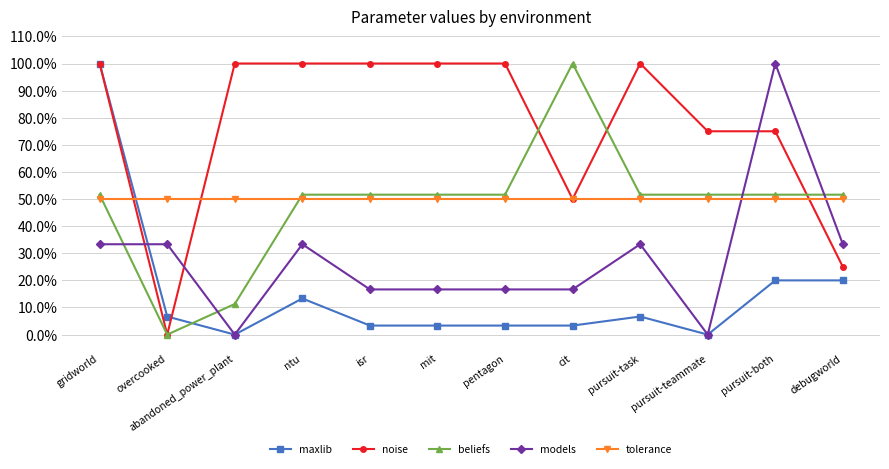

What are all the series names shown in the legend?

maxlib, noise, beliefs, models, tolerance